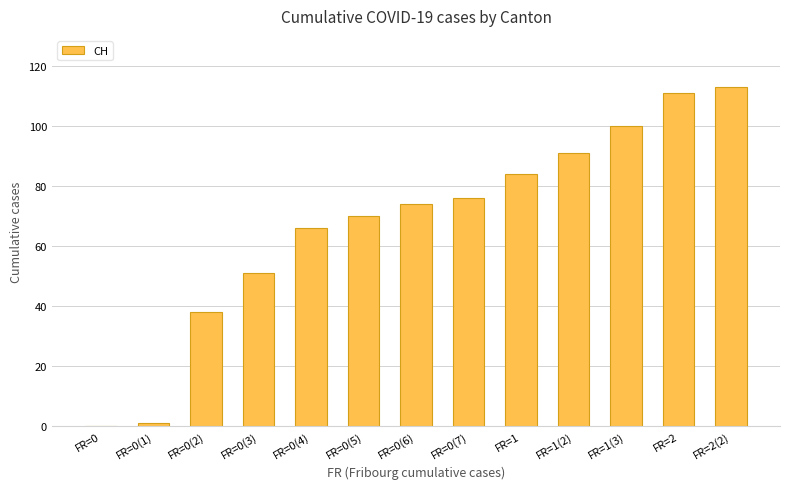

Reading left to right, extract all data points from this chart.

FR=0=0	FR=0(1)=1	FR=0(2)=38	FR=0(3)=51	FR=0(4)=66	FR=0(5)=70	FR=0(6)=74	FR=0(7)=76	FR=1=84	FR=1(2)=91	FR=1(3)=100	FR=2=111	FR=2(2)=113